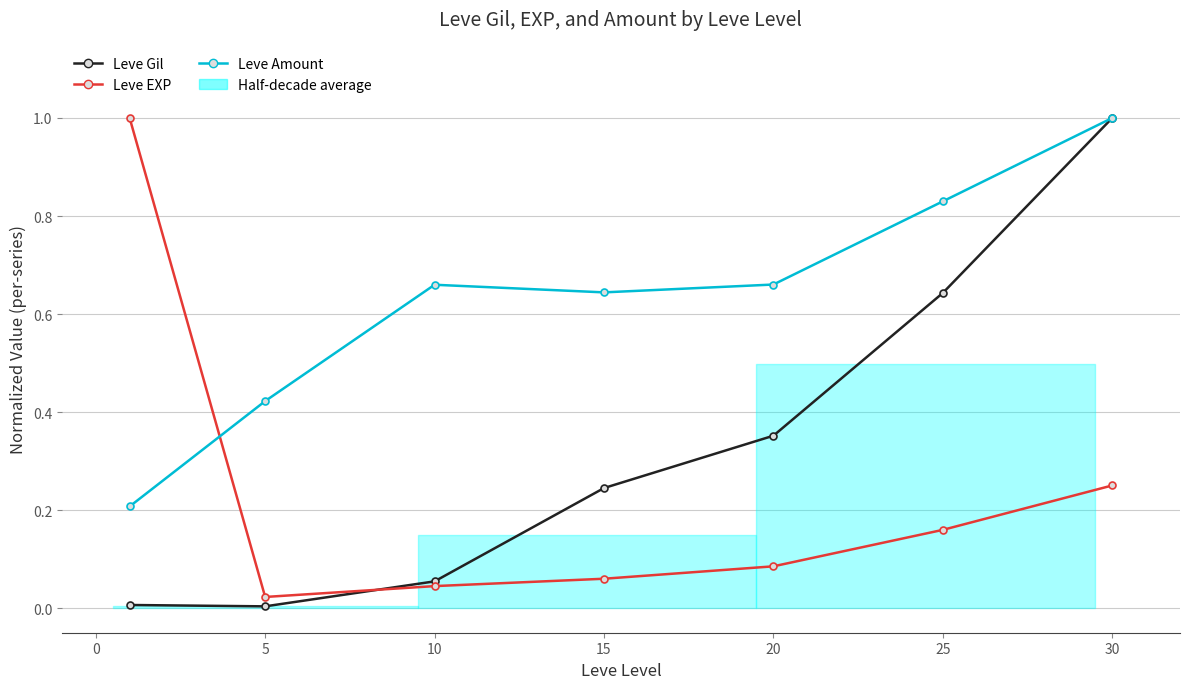

How many interior local valleys does the Leve Amount series have?

1